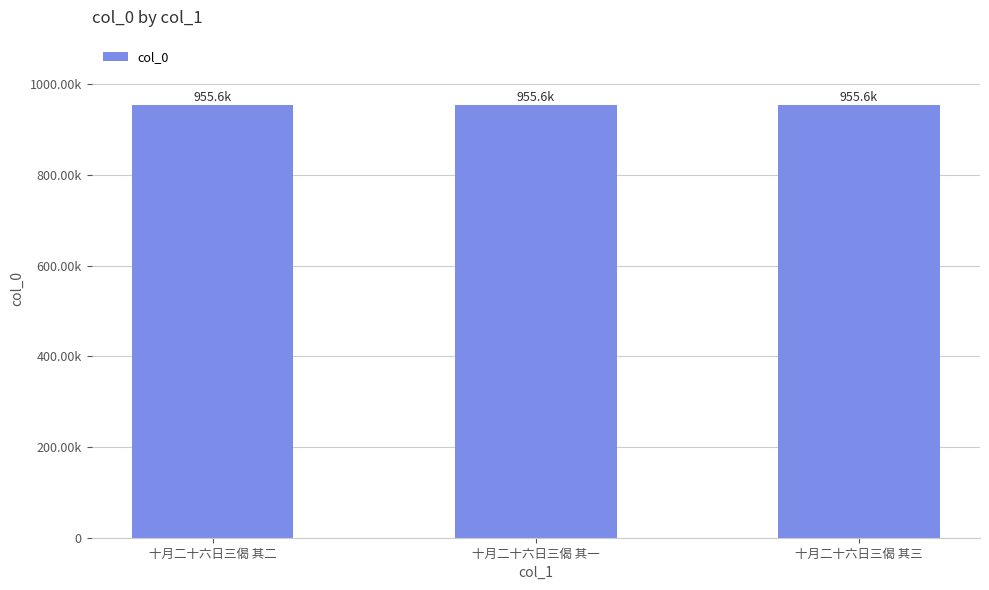

Reading left to right, transcribe all the data shown in this chart.

955576	955577	955578